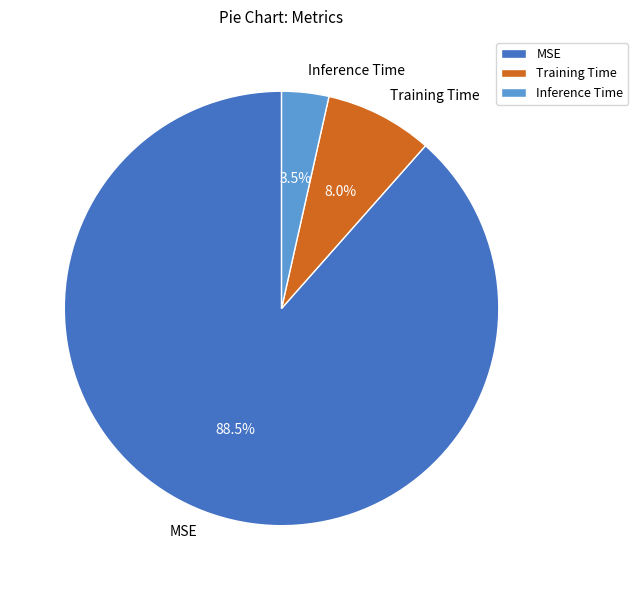

Does MSE represent more than half of the total?

Yes